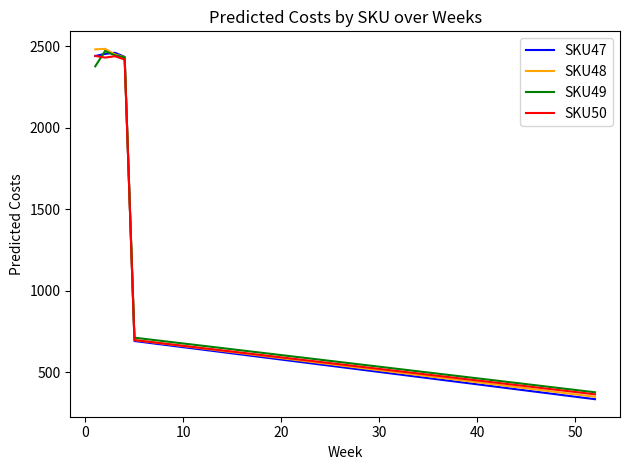

What is the lowest value of the SKU50 series?

364.1